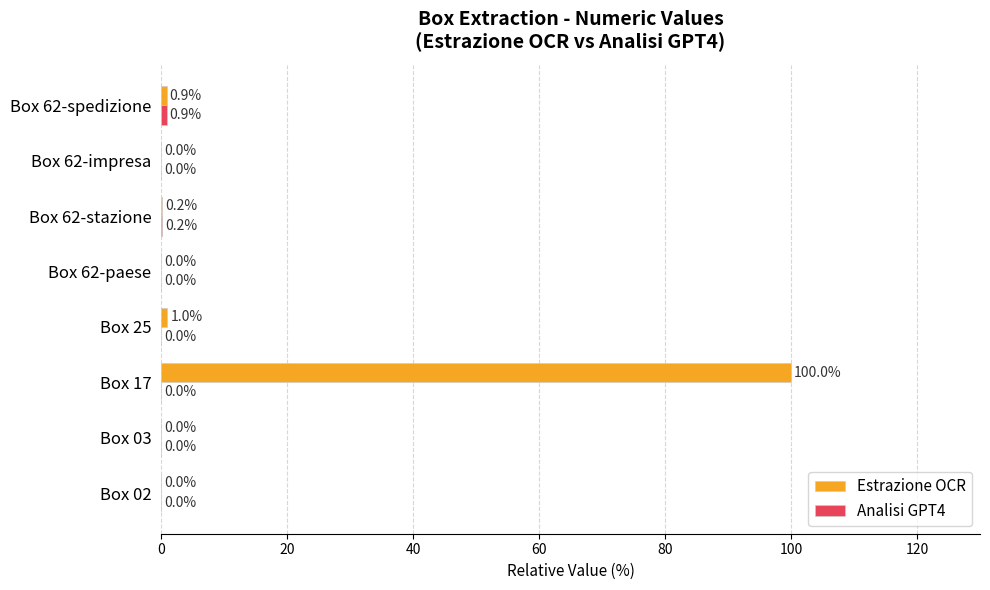

Which series has the largest total across all categories?

Estrazione OCR